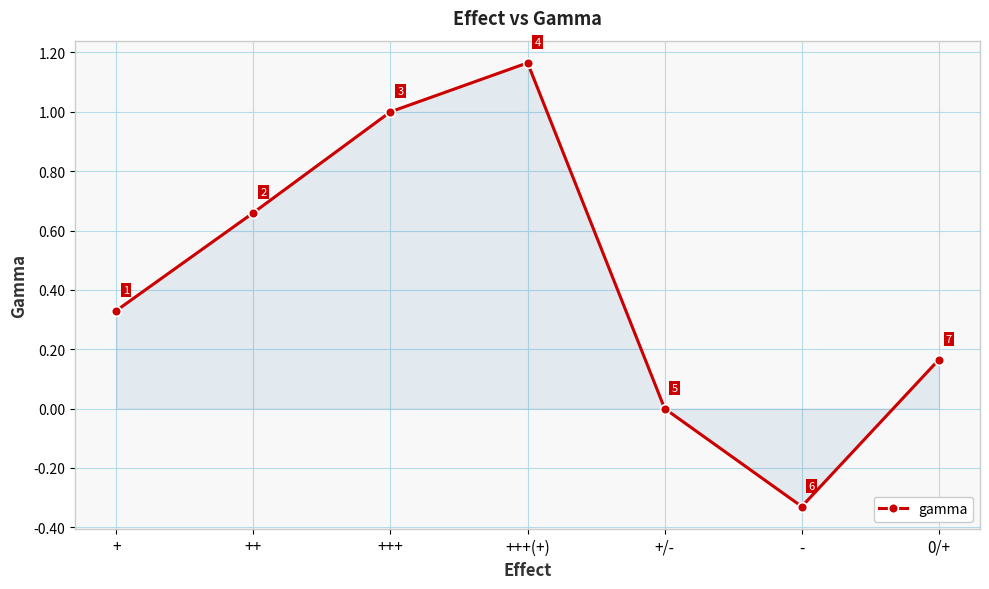

How many values are below zero?

1